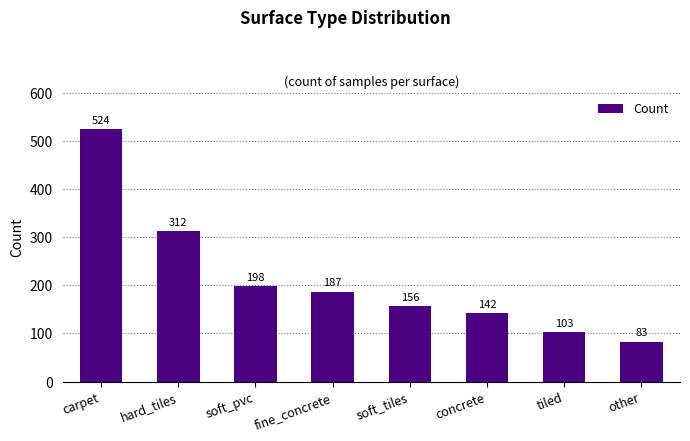

Read the value at concrete, to the nearest 5.

140